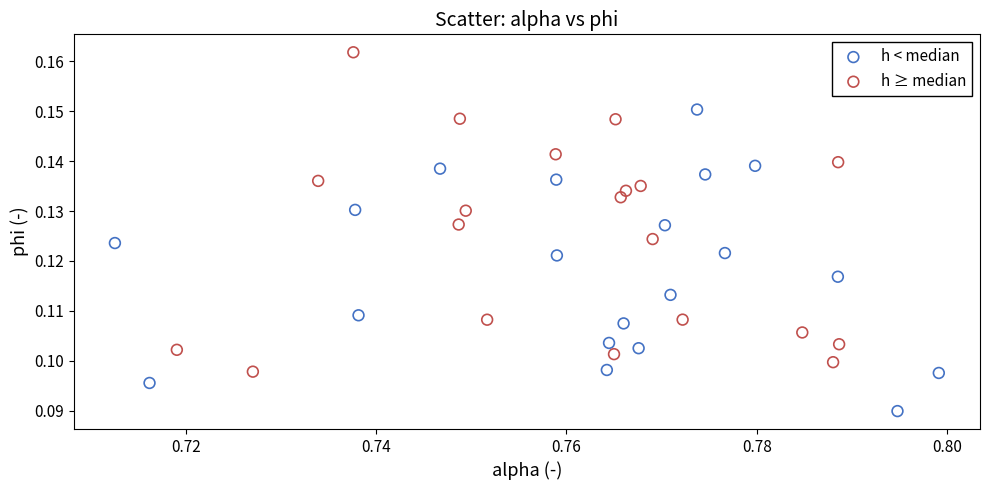

Which series reaches the minimum Y coordinate?

h < median